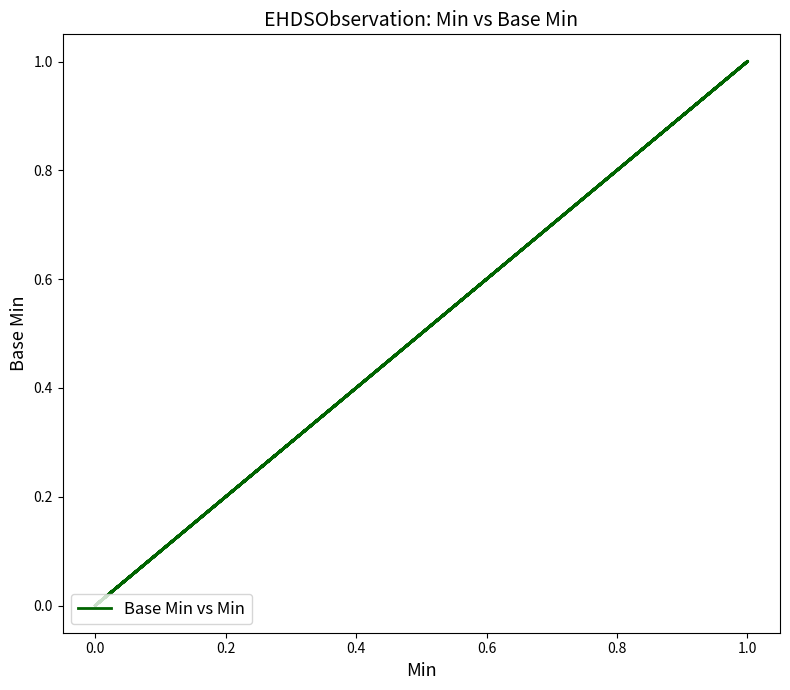

What is the label of the 21st point from the left?

20